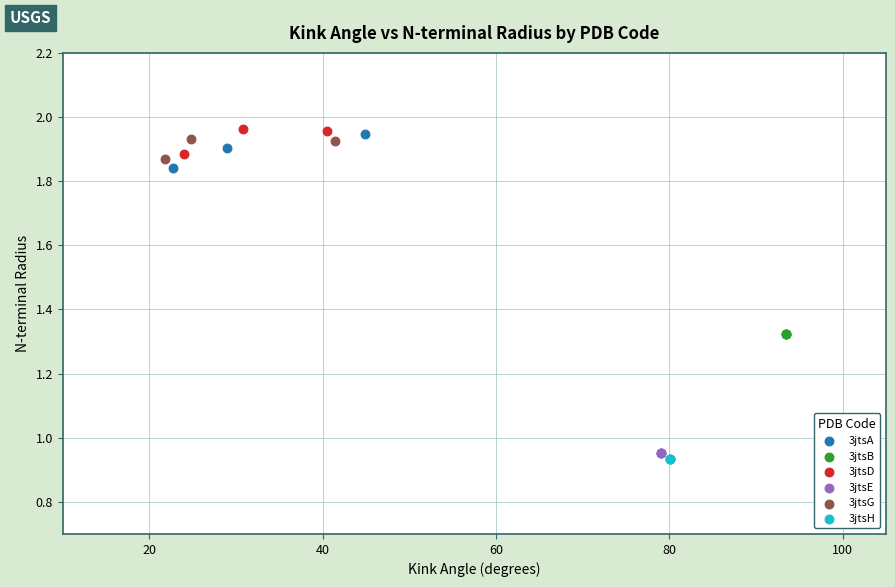

Which series contains the lowest Y value?

3jtsH